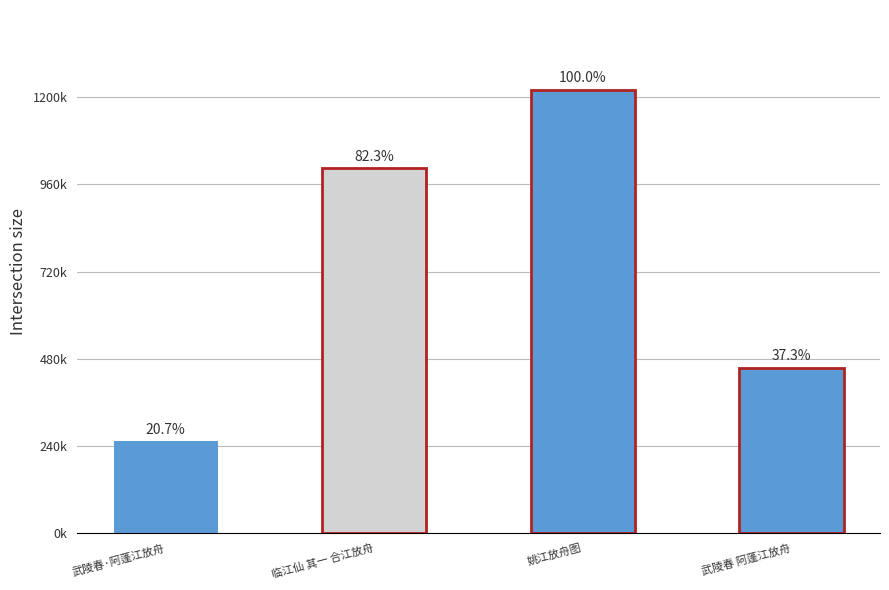

What is the difference between the values at 临江仙 其一 合江放舟 and 武陵春·阿蓬江放舟?

752163